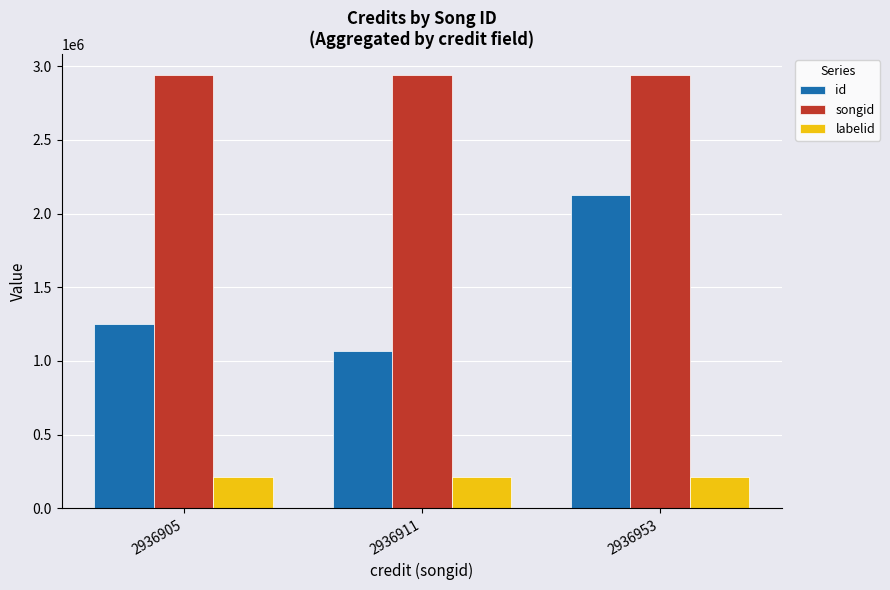

What are all the series names shown in the legend?

id, songid, labelid